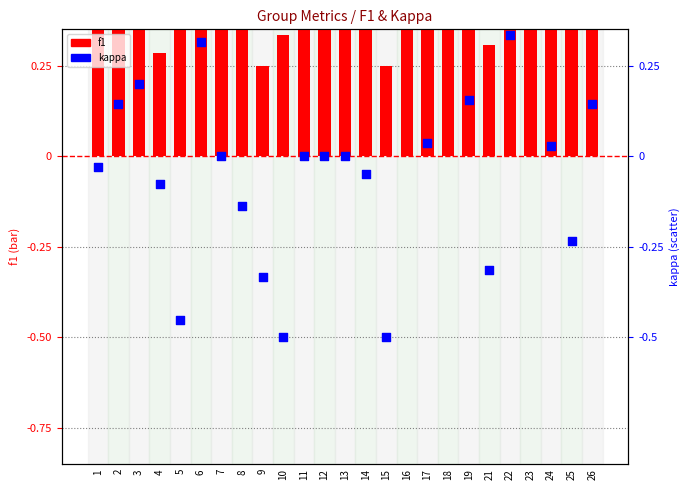

Which series has the largest total across all categories?

f1